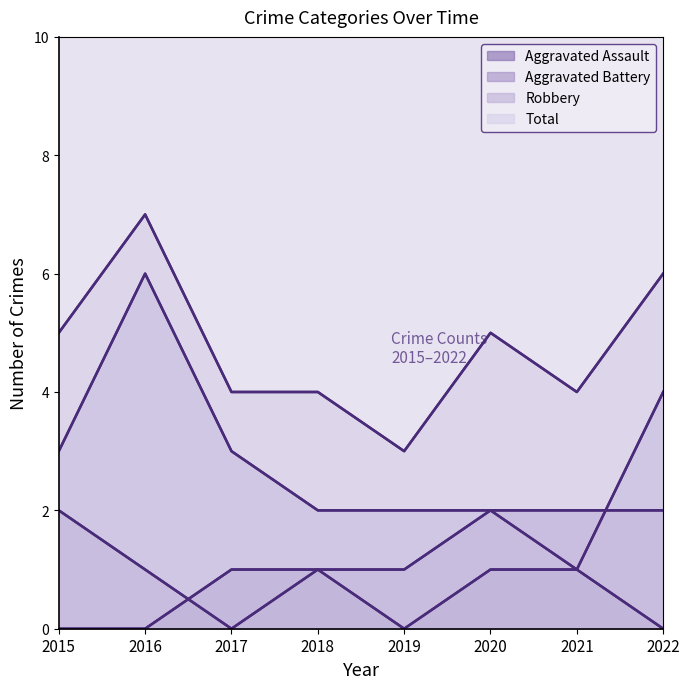

List the series in order of their peak value, highest first.

Total, Robbery, Aggravated Battery, Aggravated Assault